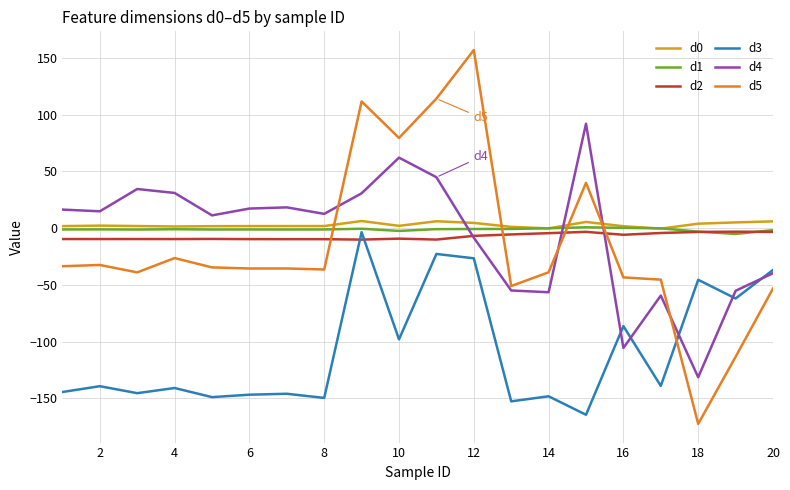

Which series has the widest spread of values?

d5